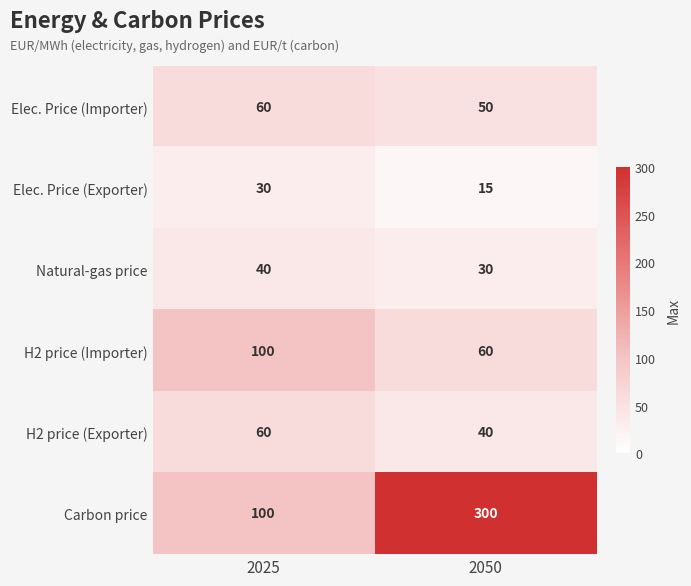

True or false: Natural-gas price has a value of 8 at 2025.

False